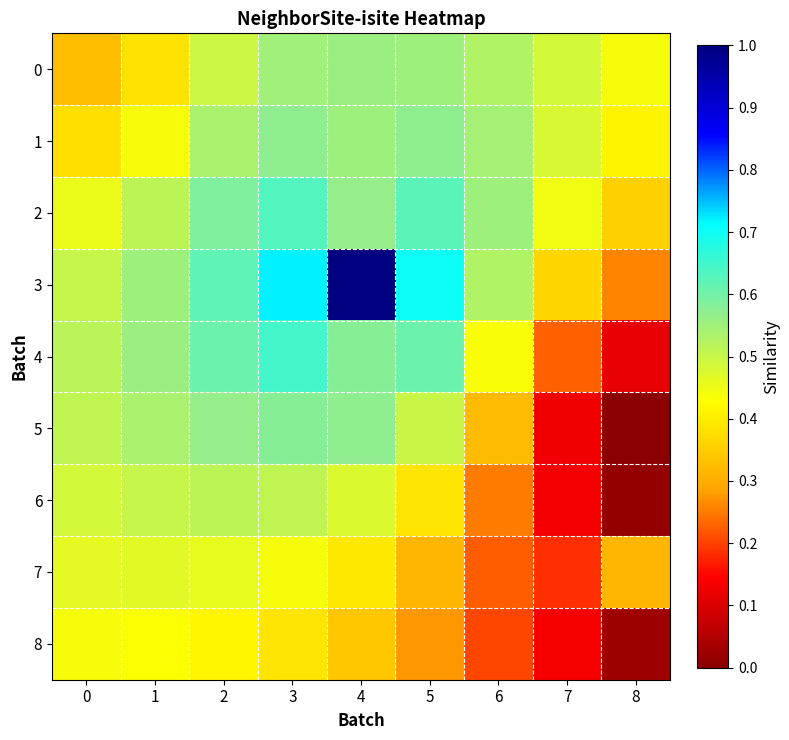

At how many categories does at least one series exceed 0?

9